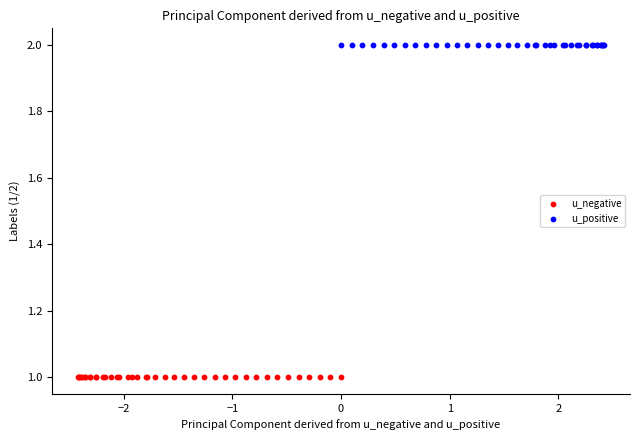

Which series reaches the maximum Y coordinate?

u_positive